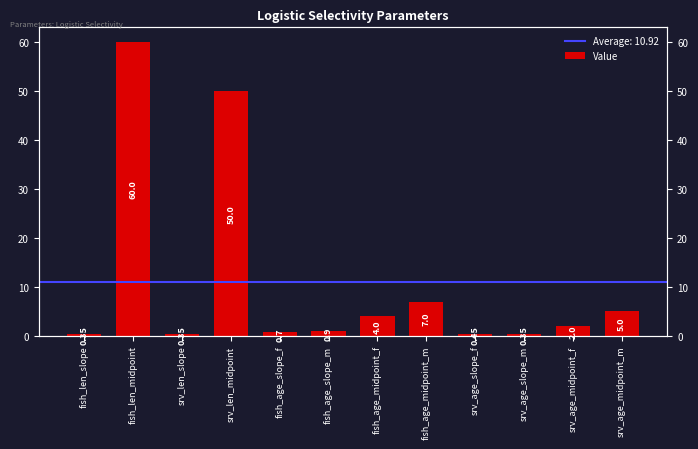

What is the difference between the maximum and minimum values?

59.6